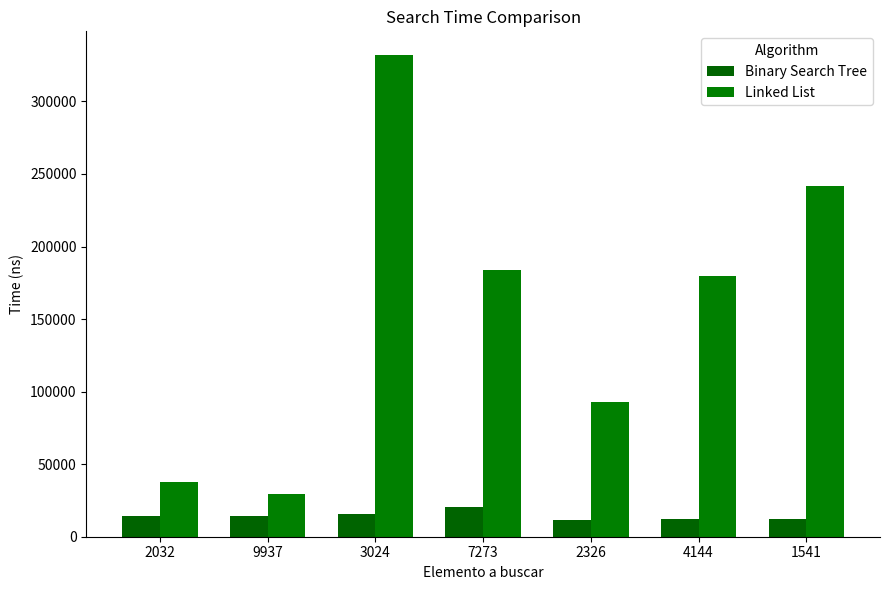

Does the chart contain stacked bars?

No